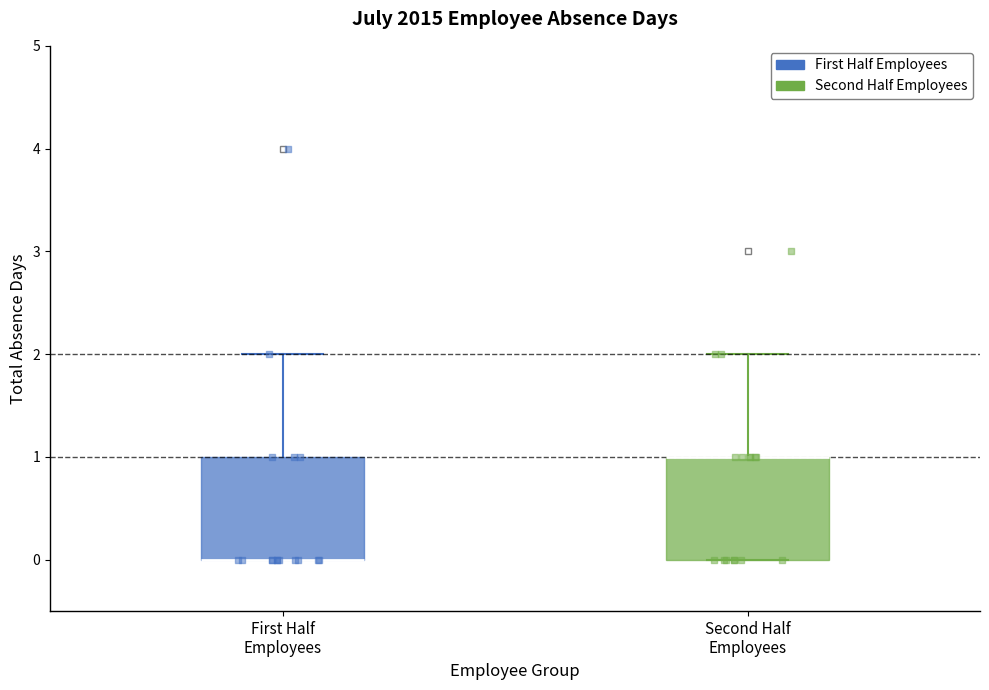

Where is the lower edge of the box for Second Half Employees on the y-axis? The values are not printed on the chart, so give them approximately, as read against the axis.

0